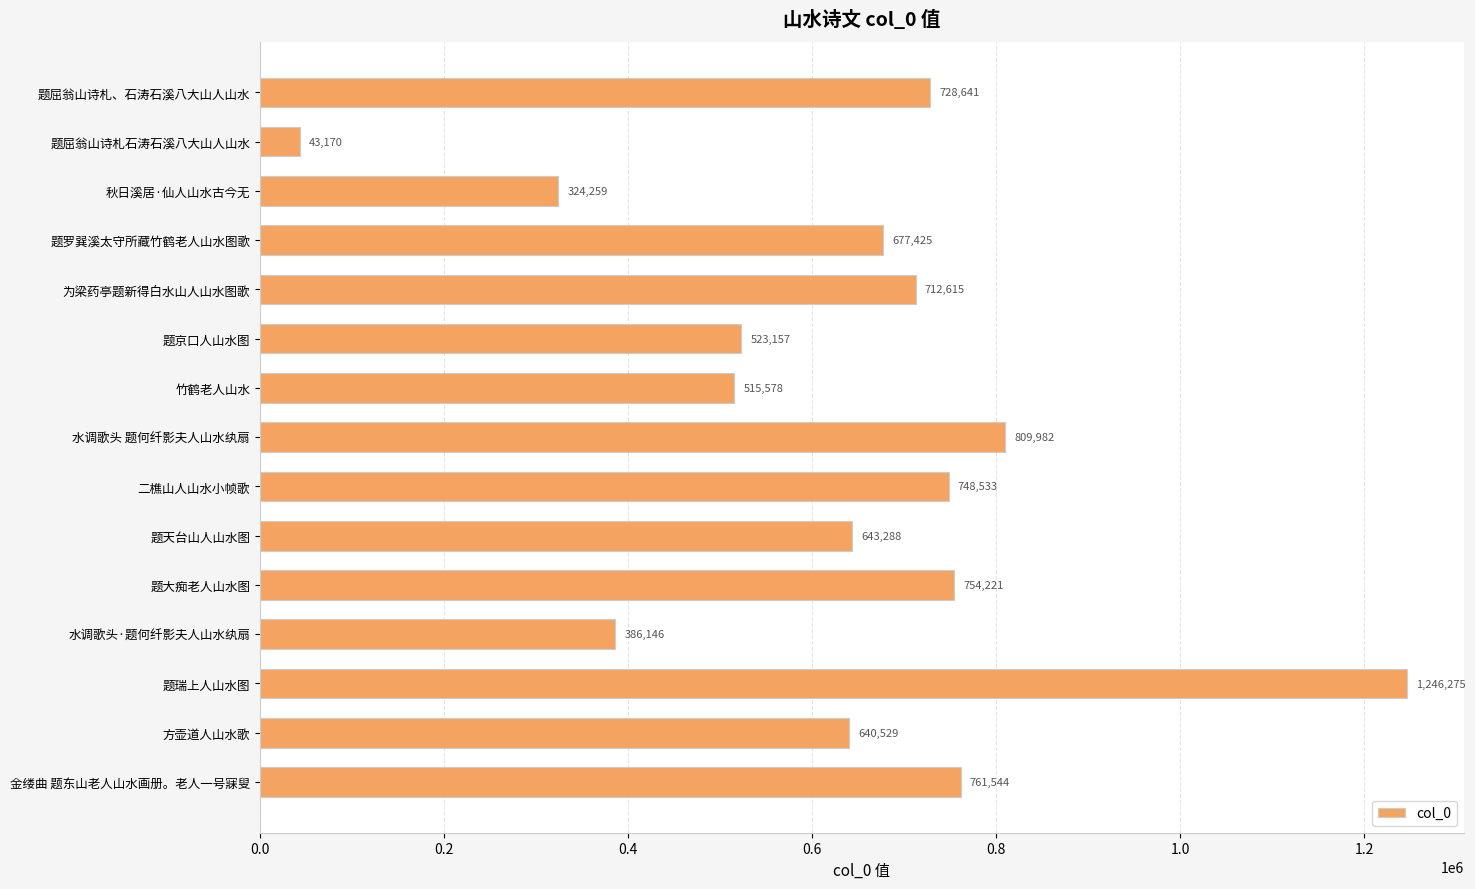

At which category does the chart reach its peak across all series?

题瑞上人山水图